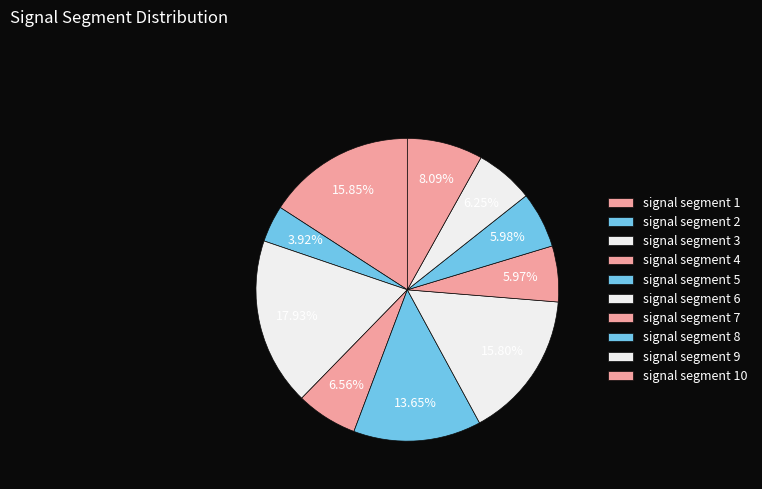

How many slices are in this pie chart?

10